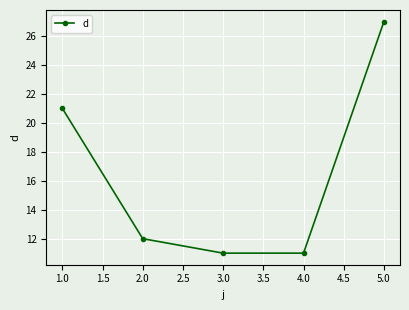

True or false: there are more than 0 points higher than both neighbors.

False